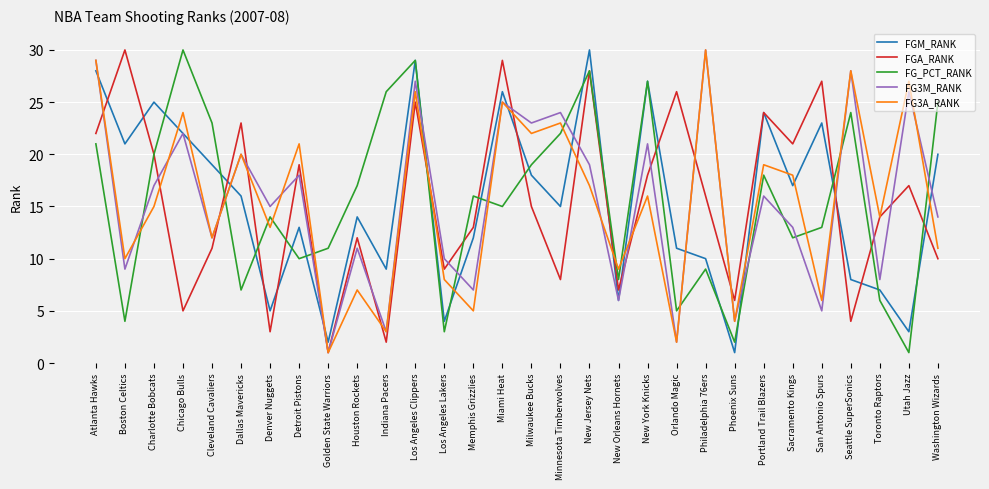

In FG3A_RANK, how many points are lower than both neighbors (excluding endpoints)?

12